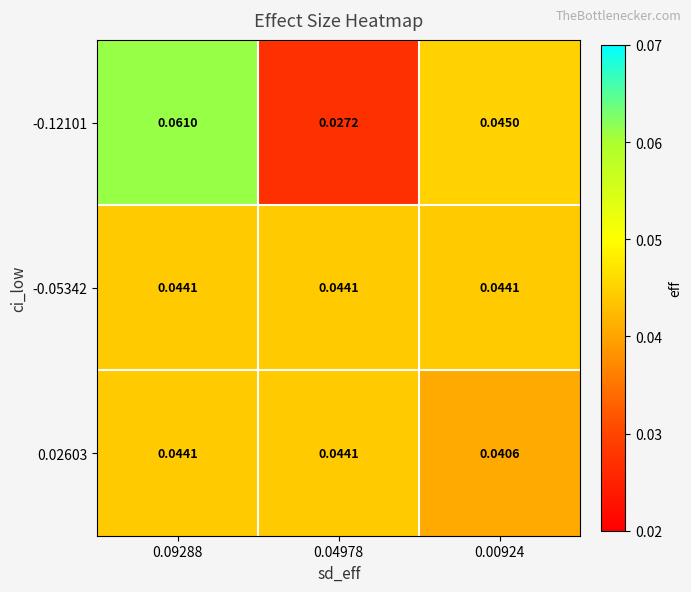

Is the value of -0.12101 at 0.00924 greater than the value of -0.05342 at 0.04978?

Yes